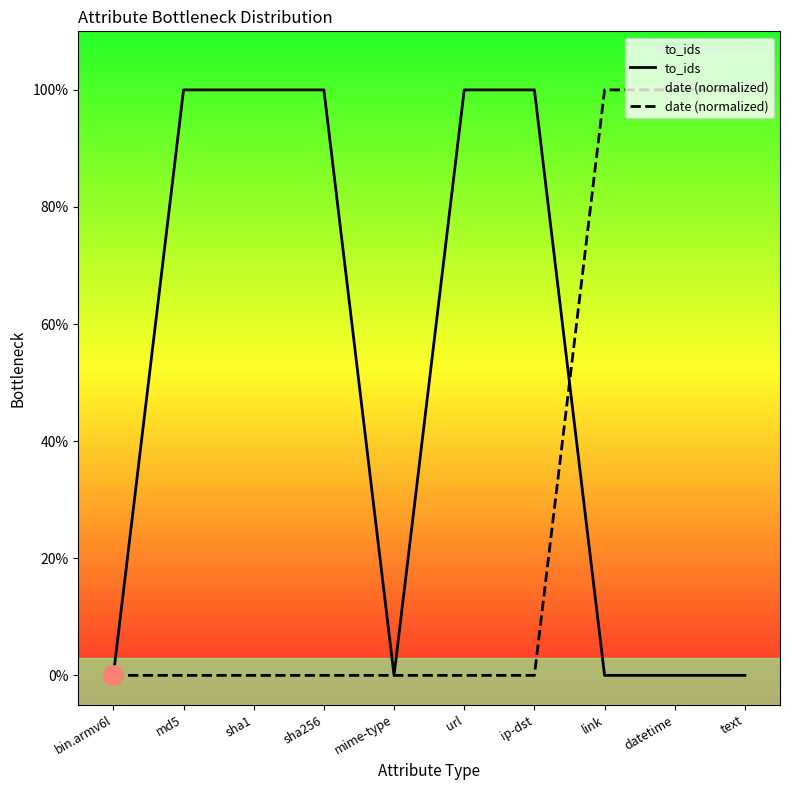

Between bin.armv6l and sha256, which is larger?

sha256